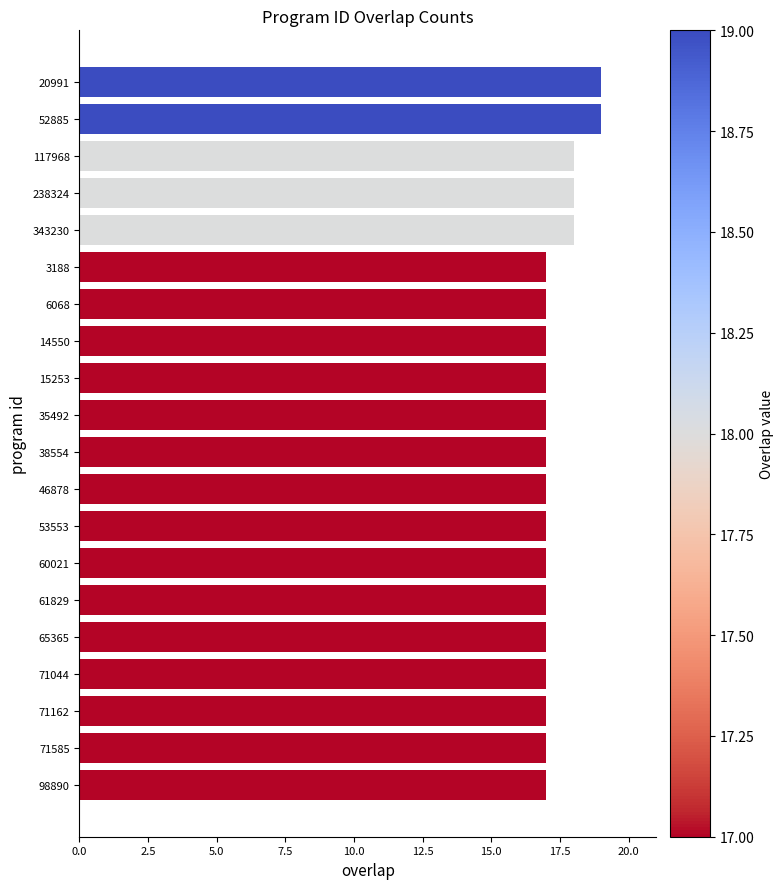

What is the label of the 3rd bar from the bottom?

71162